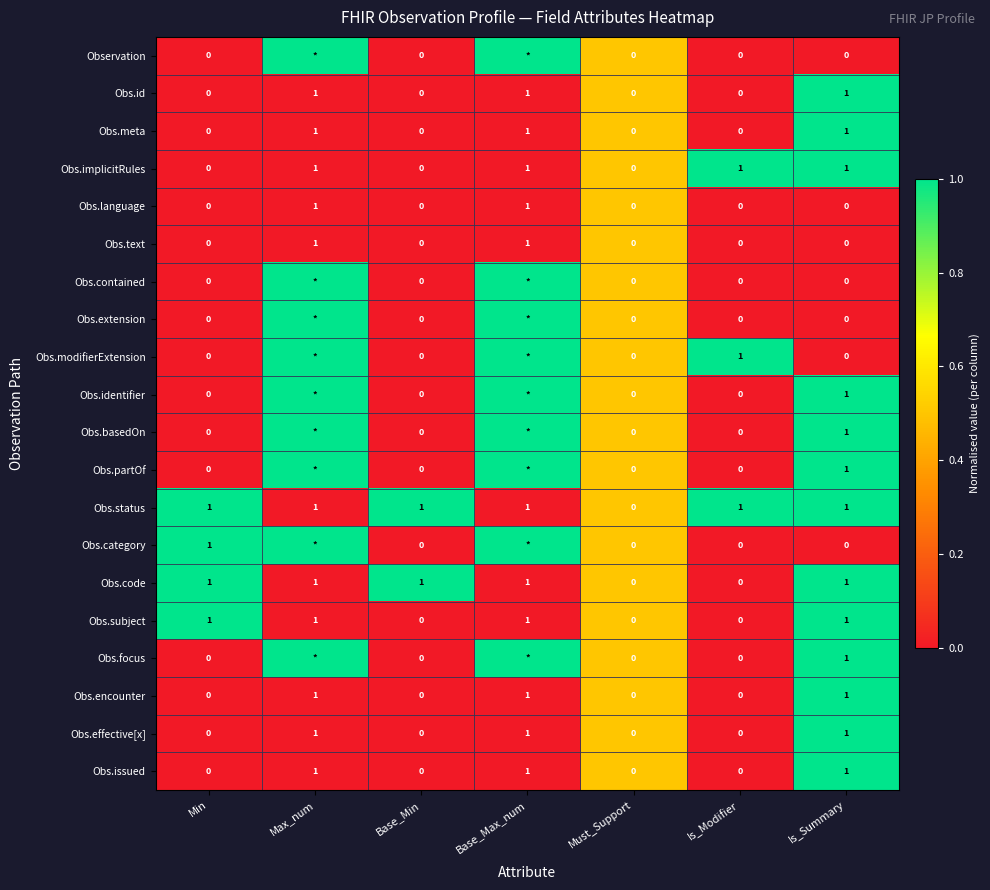

The value of Obs.id at Base_Max_num is 0. True or false?

False